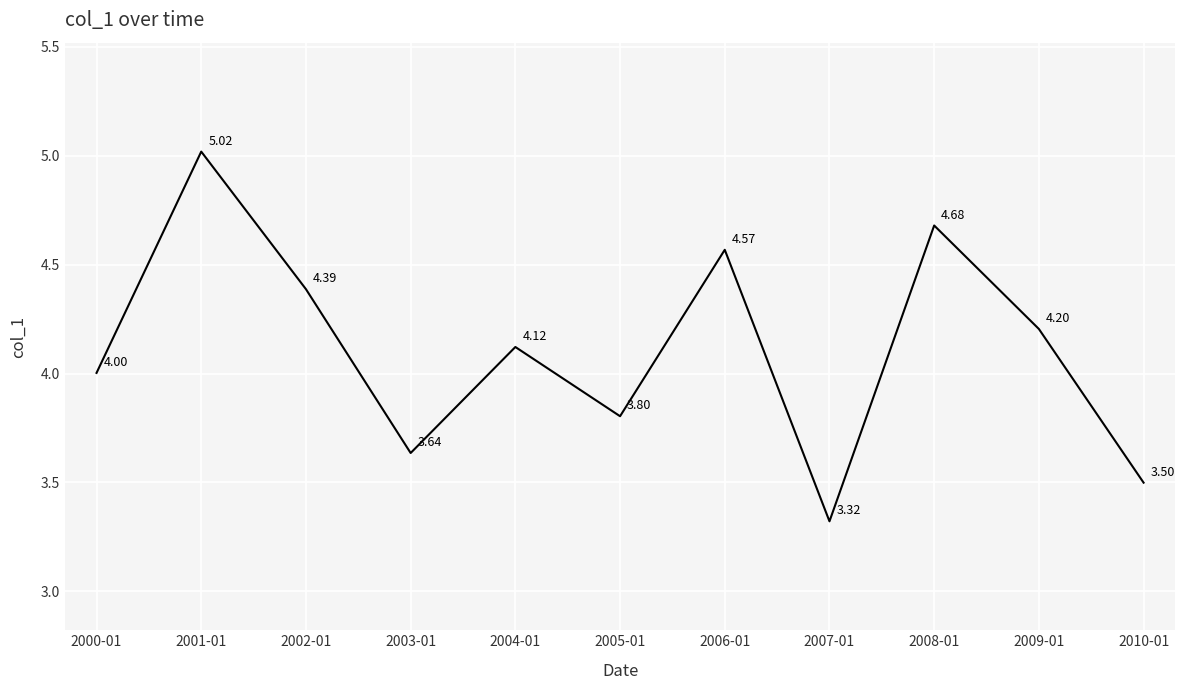

What is the maximum value shown in the chart?

5.0